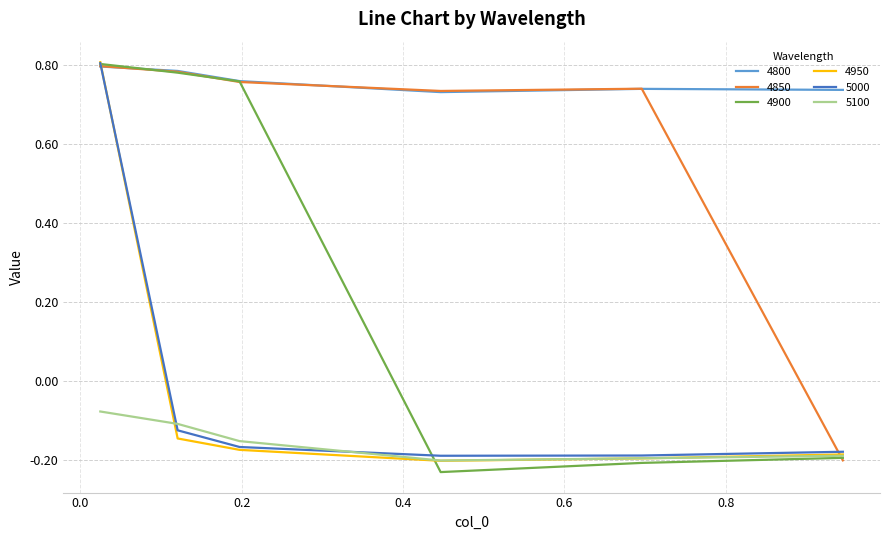

Which series has the largest total across all categories?

4800